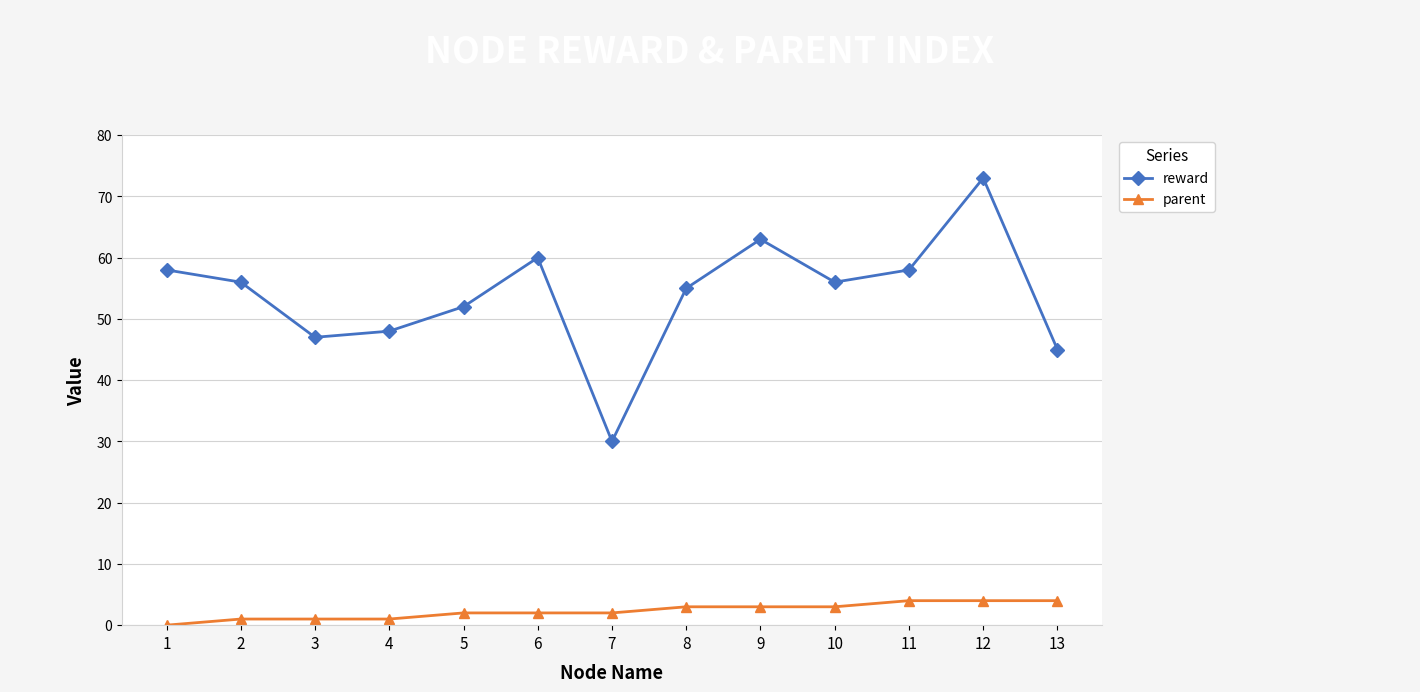

How many series are shown in this chart?

2